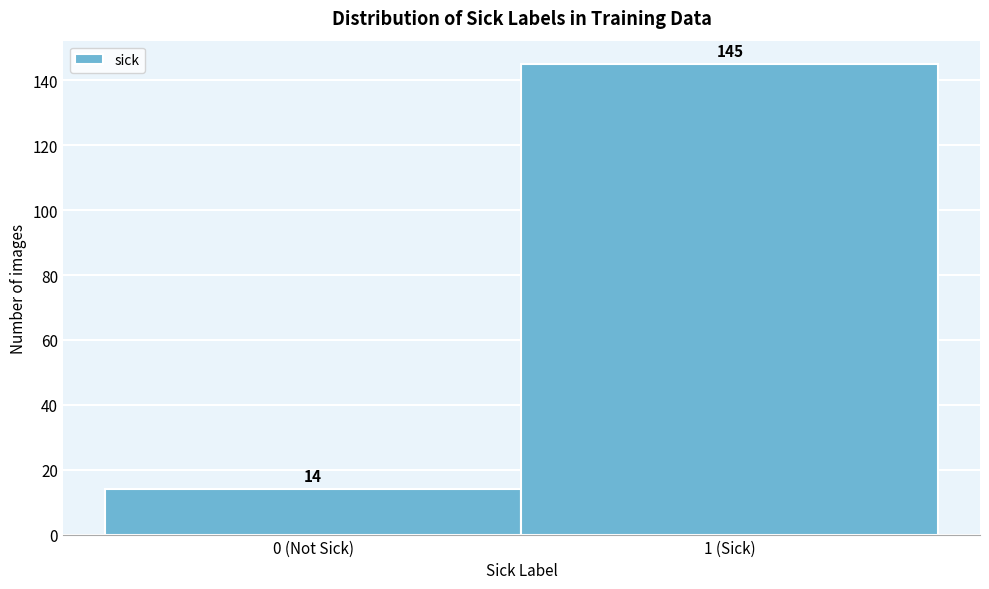

Reading left to right, extract all data points from this chart.

14	145